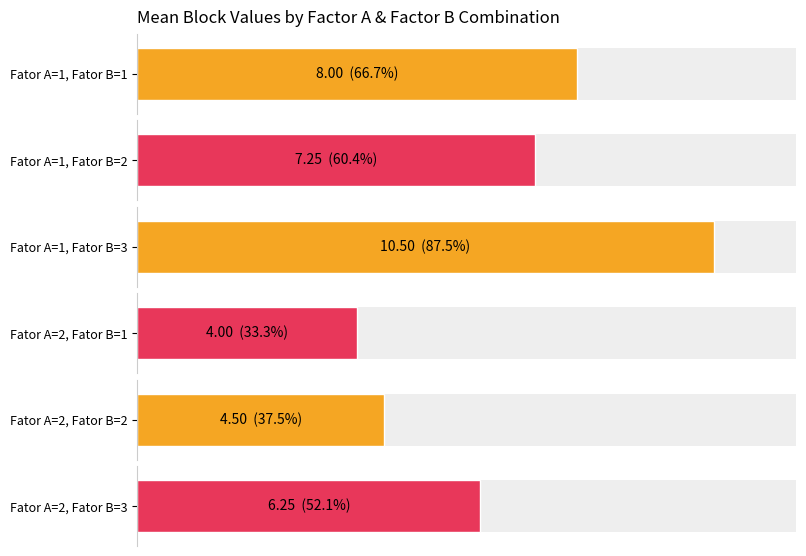

What is the label of the 4th bar from the right?

Fator A=1, Fator B=1